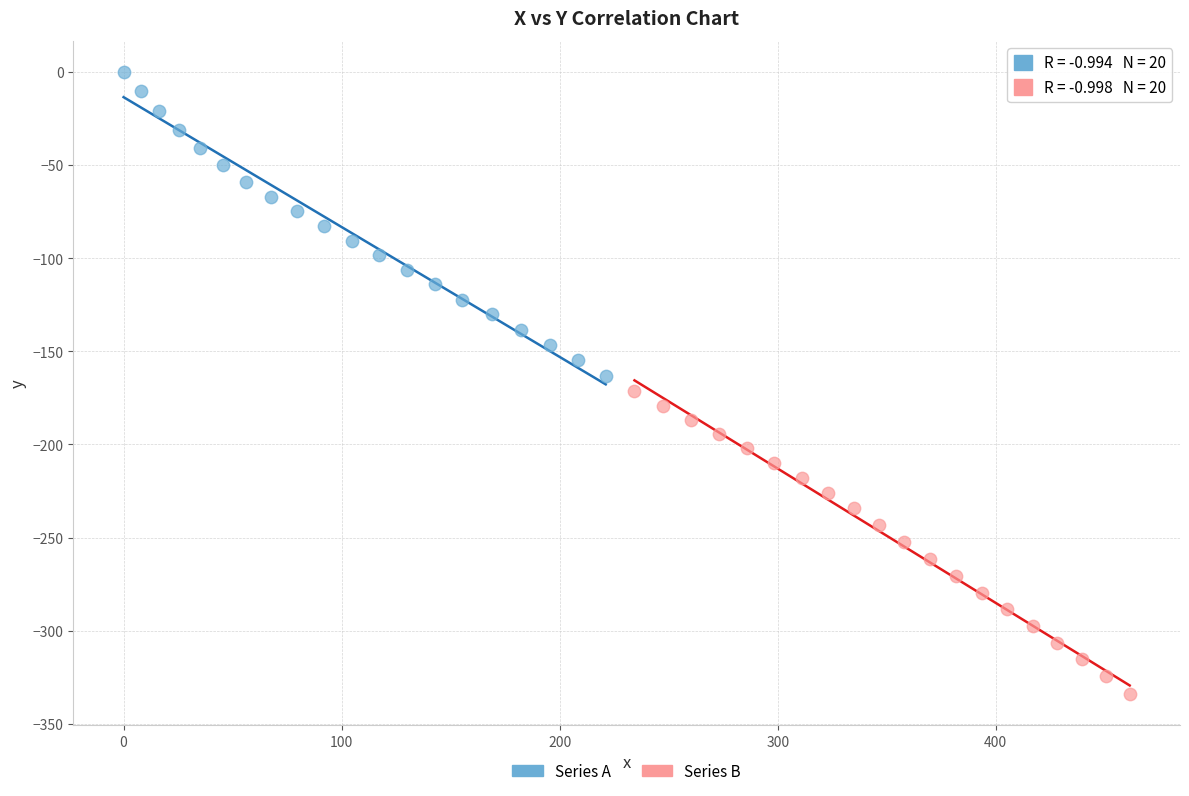

Which series contains the highest Y value?

Series A